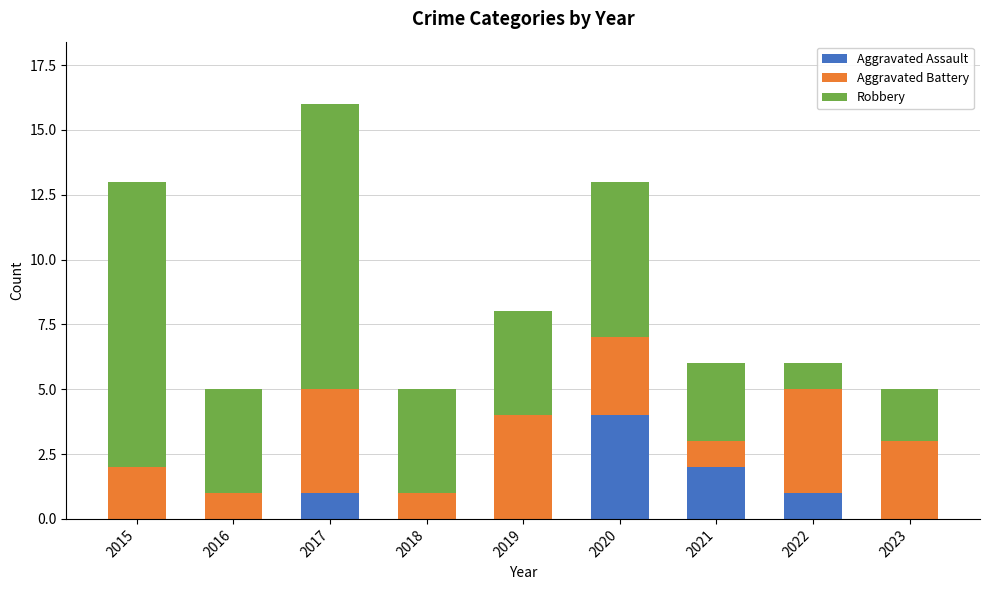

True or false: Aggravated Assault has a value of 2 at 2018.

False